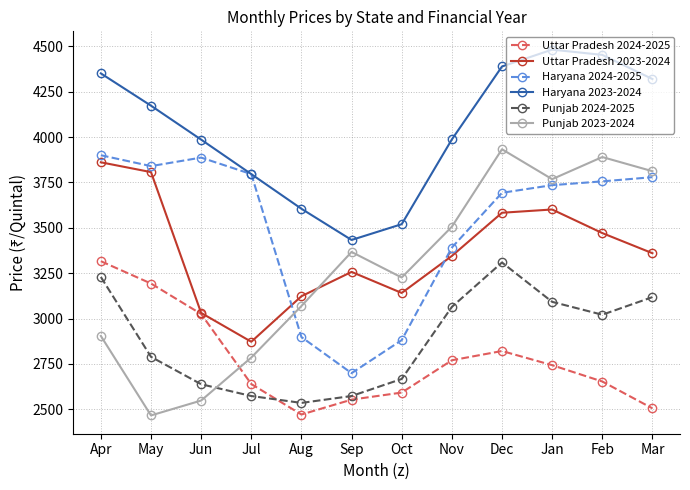

What is the spread (max minus min) of values at Sep?

880